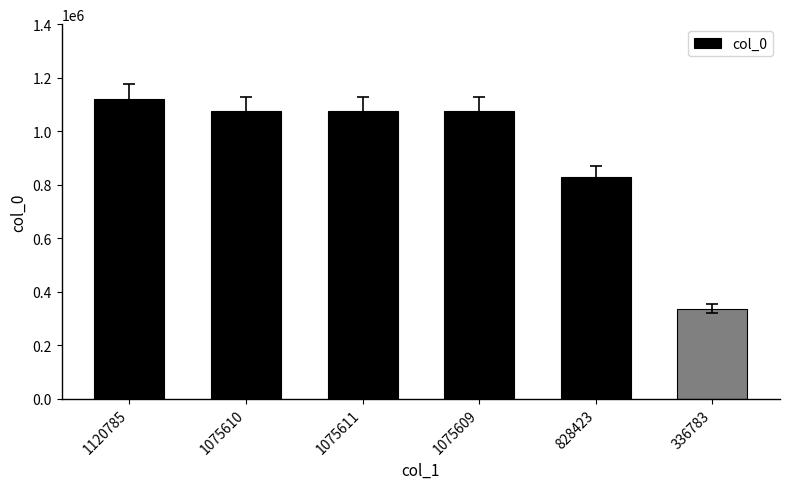

At which category does the chart reach its peak across all series?

1120785